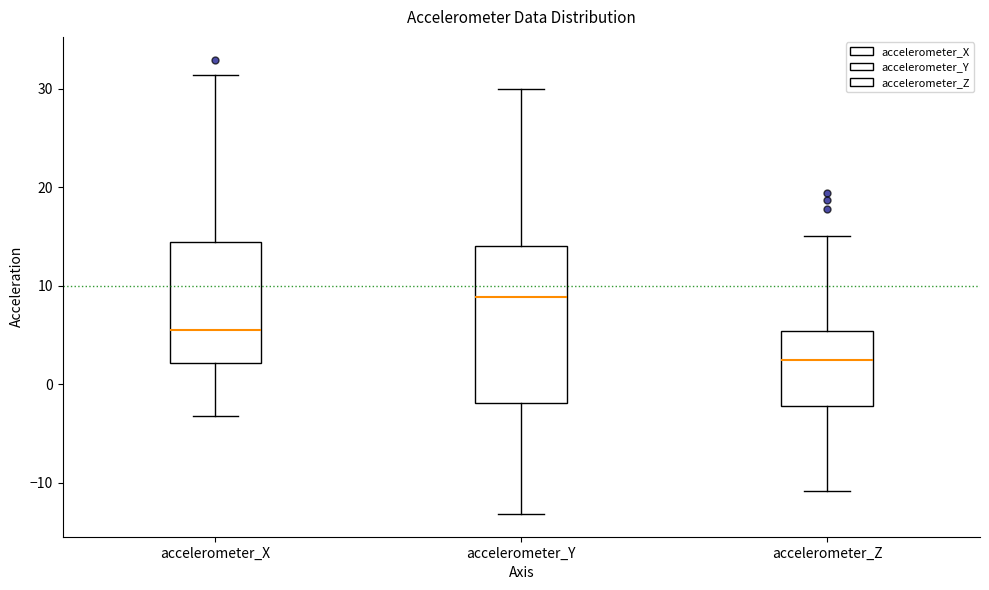

Which box is the tallest, from its lower edge to its upper edge?

accelerometer_Y